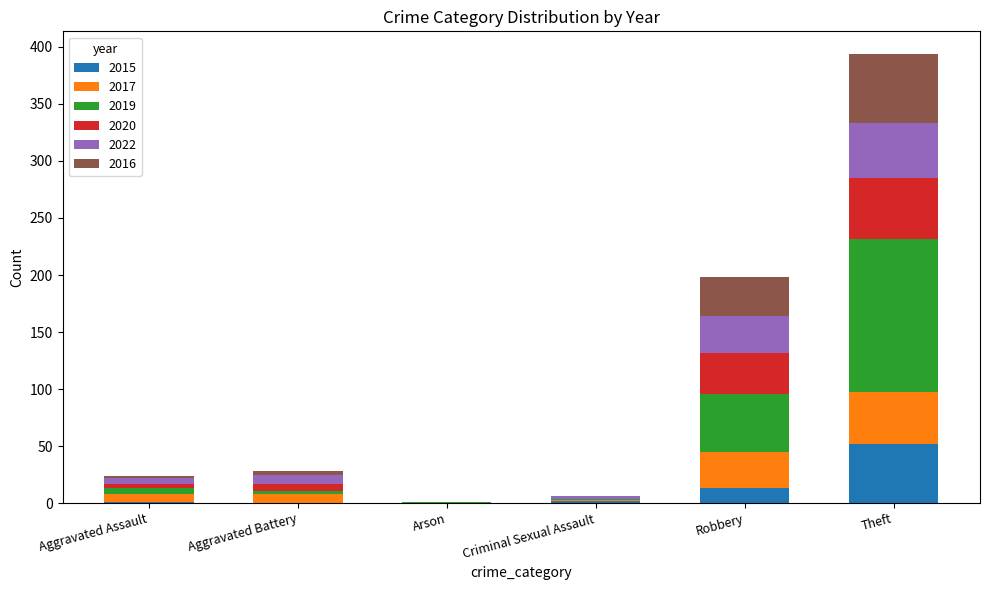

How many series are shown in this chart?

6